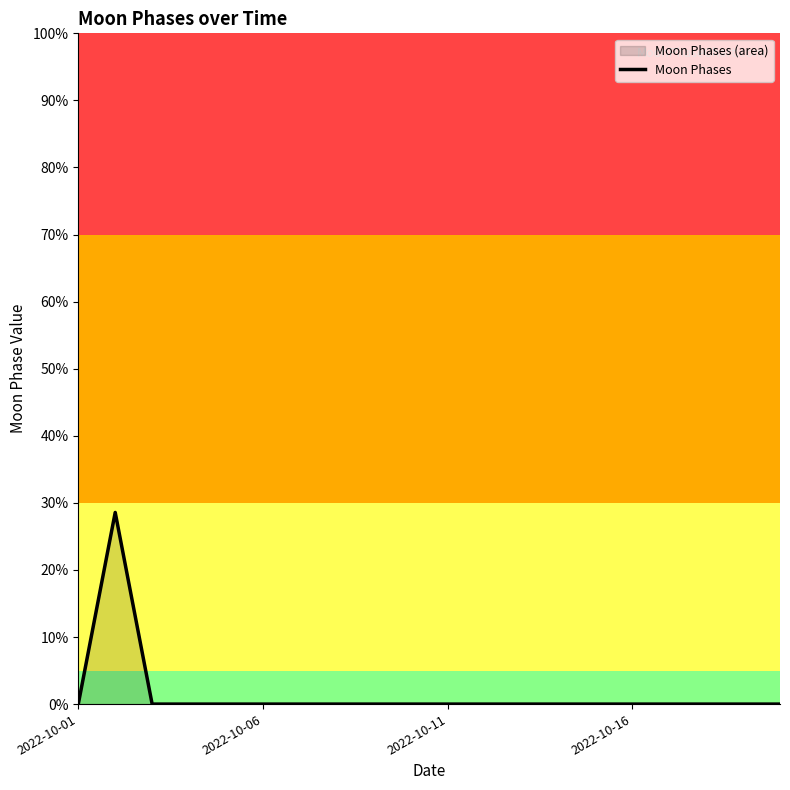

What is the difference between the maximum and minimum values?

28.6